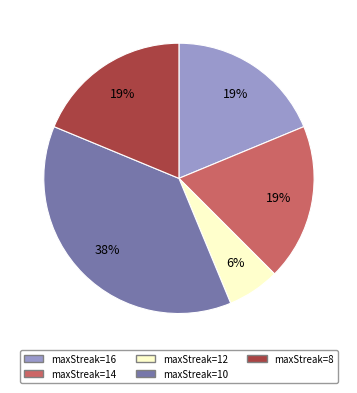

Approximately how many times larger is the value at maxStreak=8 compared to maxStreak=10?

0.5